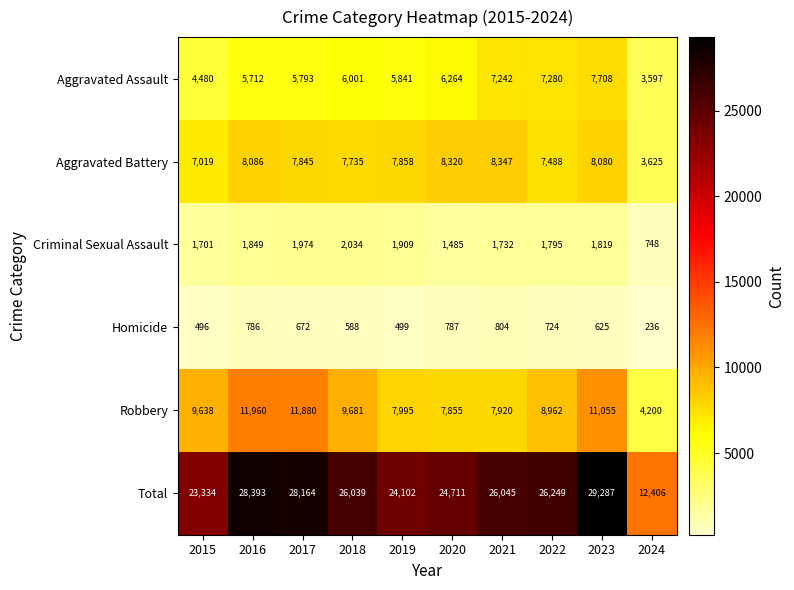

At which label does Criminal Sexual Assault first exceed 1819?

2016